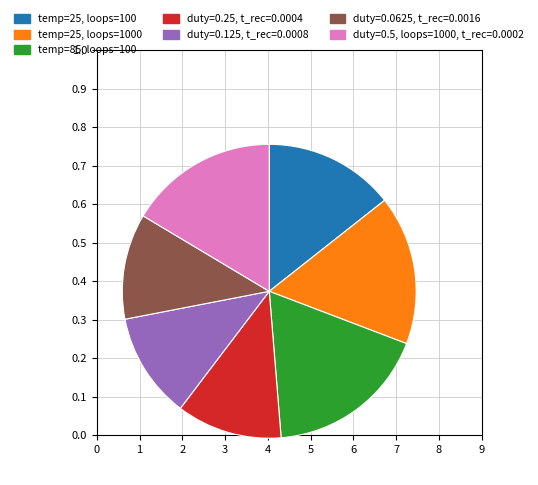

Is there a majority slice in this chart?

No